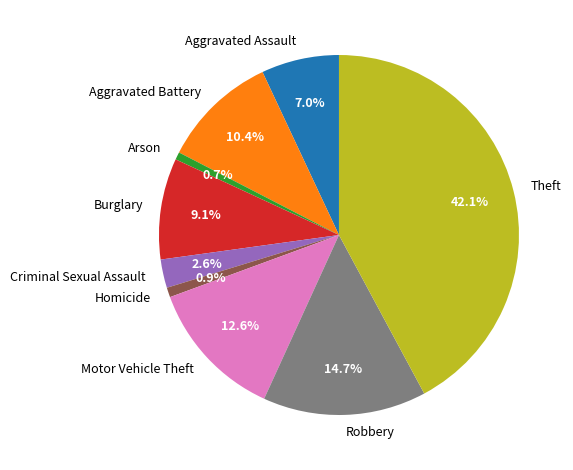

Is it true that Motor Vehicle Theft is 13% of the pie?

True